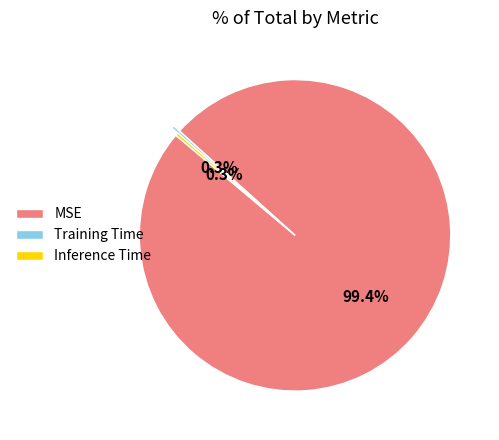

To the nearest percent, what is the difference between the largest and smallest slice percentages?

99%